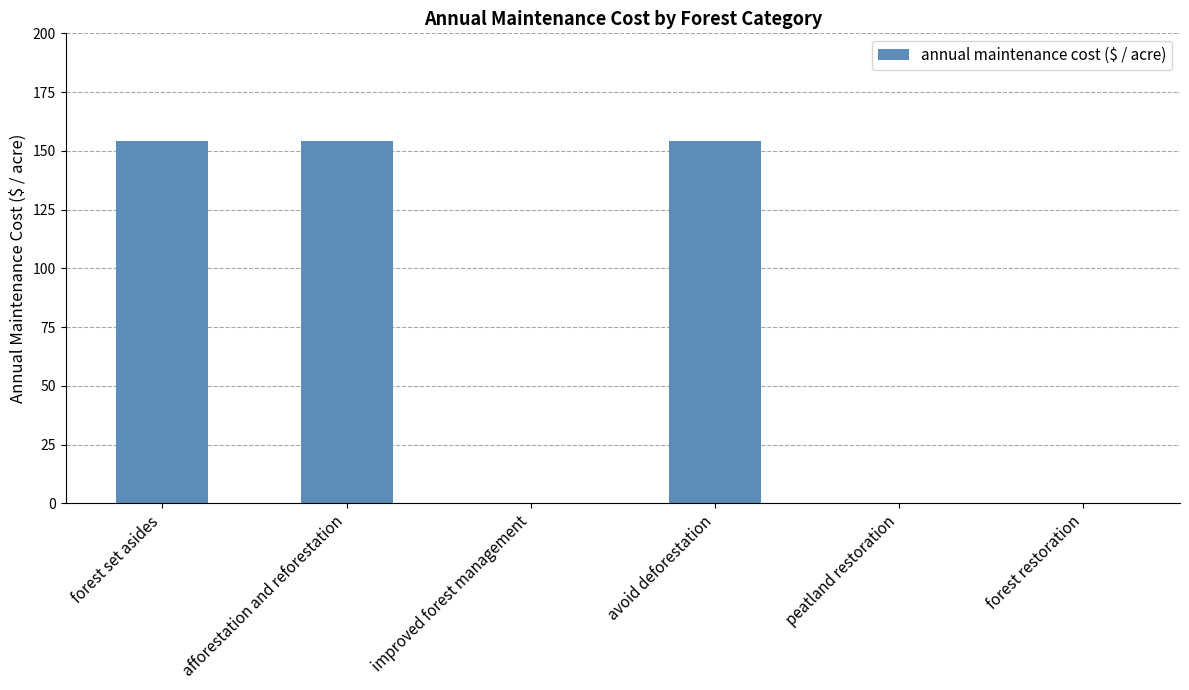

Between avoid deforestation and forest restoration, which is larger?

avoid deforestation